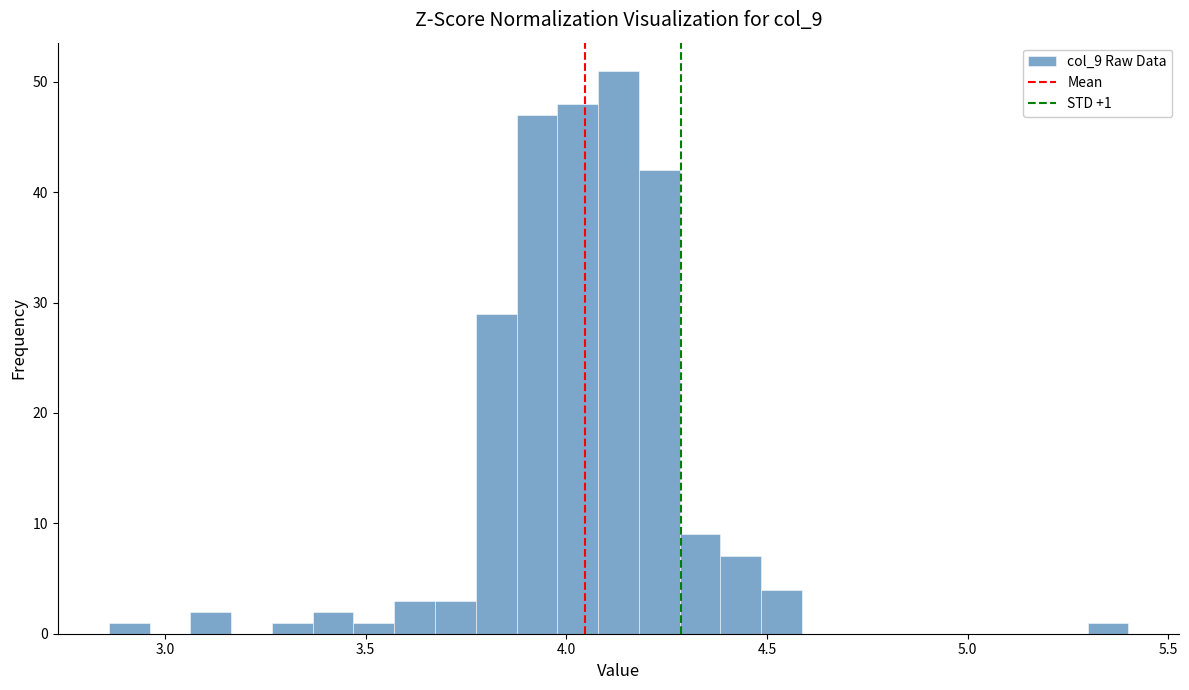

Around what value on the x-axis is the tallest bar? Give the approximate position of its centre, as read against the axis.

4.15